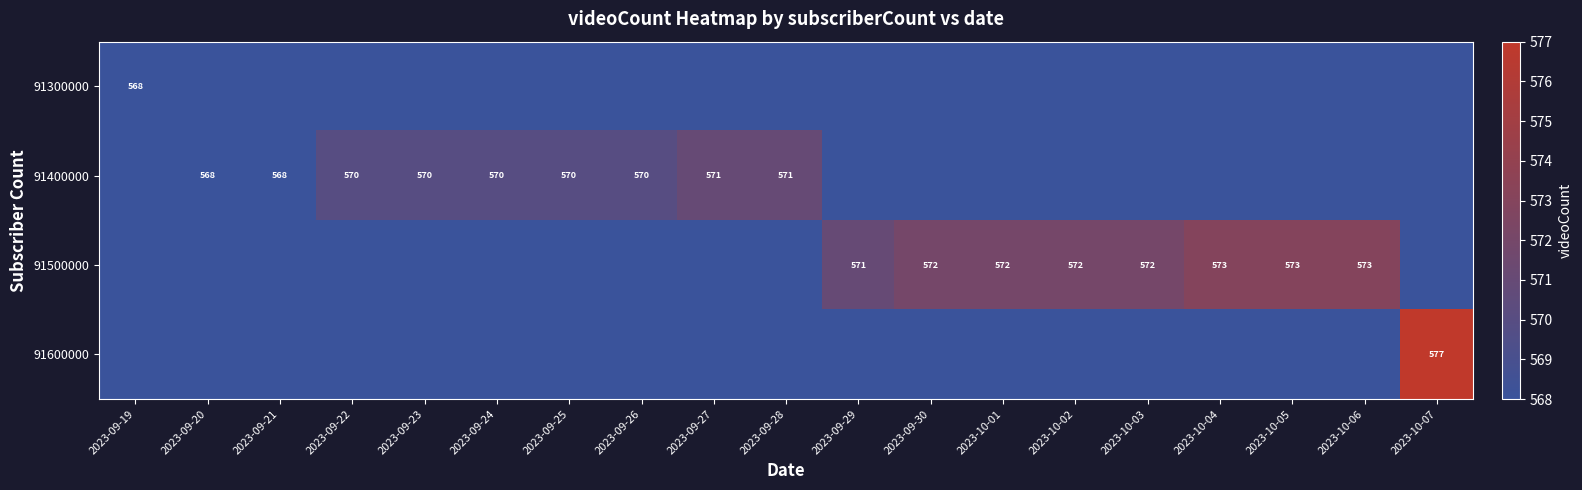

The 91400000 series shows 570 at 2023-09-23. True or false?

True